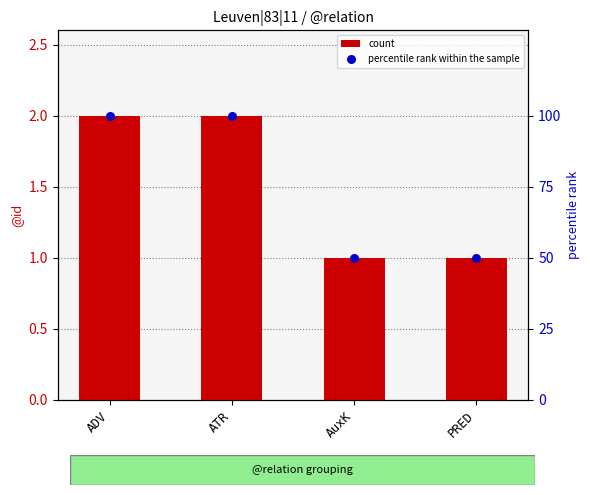

Which series has the largest total across all categories?

percentile rank within the sample